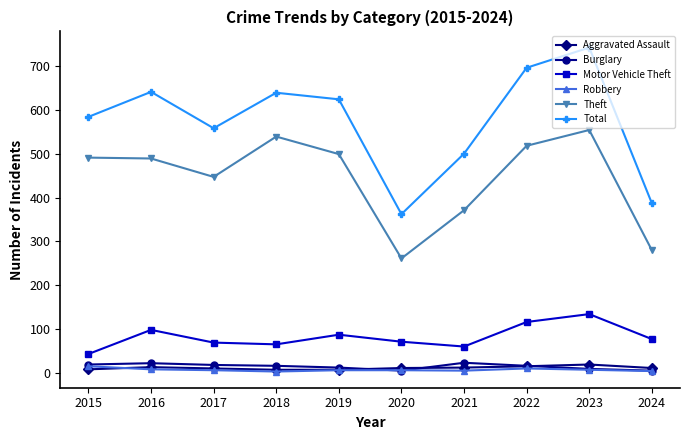

What is the maximum value shown in the chart?

742